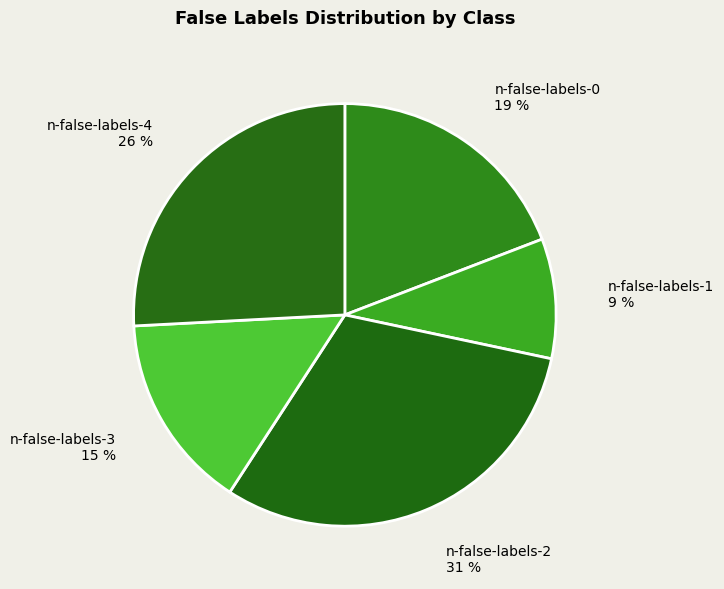

Is the sum of n-false-labels-2 and n-false-labels-4 greater than half?

Yes